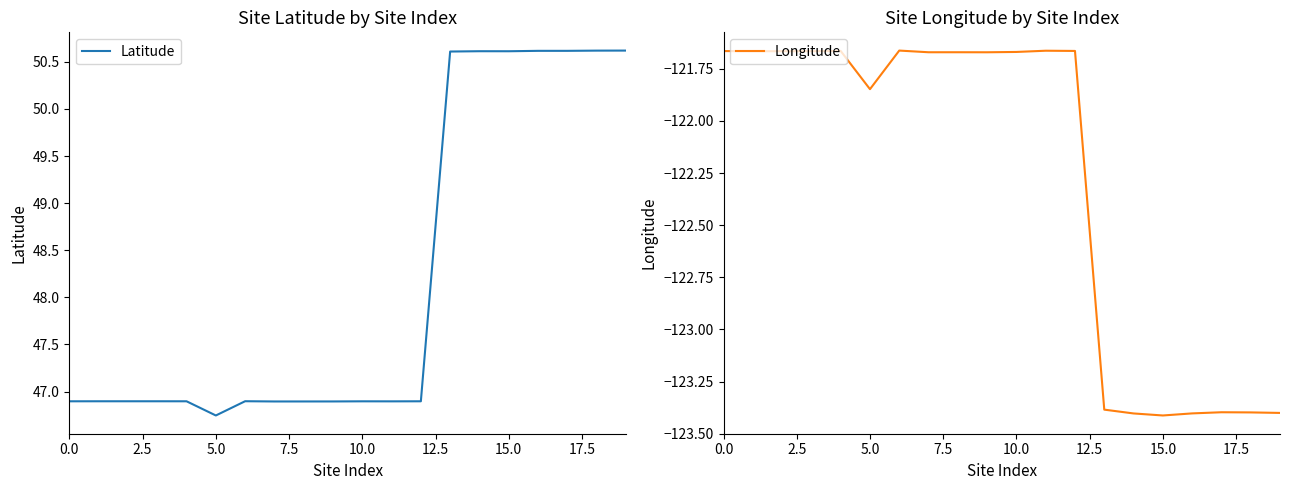

True or false: Longitude has a value of -200.2 at 17.

False